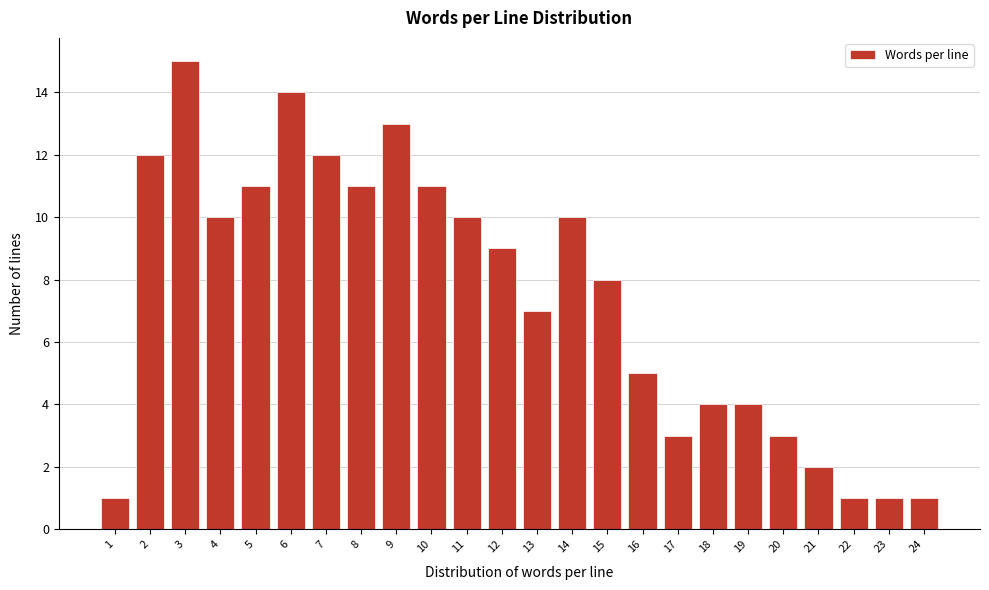

Reading left to right, extract all data points from this chart.

1	12	15	10	11	14	12	11	13	11	10	9	7	10	8	5	3	4	4	3	2	1	1	1